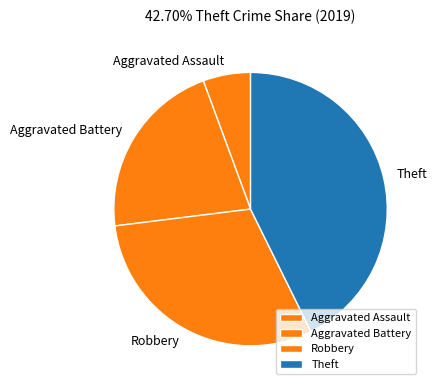

What is the ratio of the value at Theft to the value at Aggravated Assault?

7.6